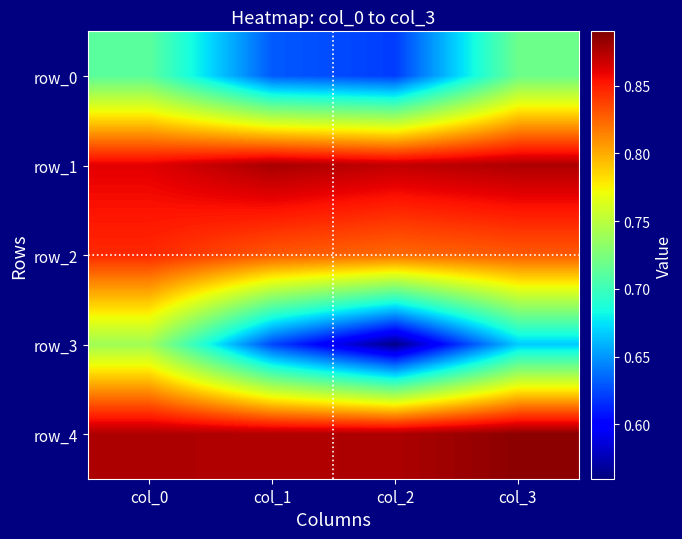

Which series has the largest total across all categories?

row_4